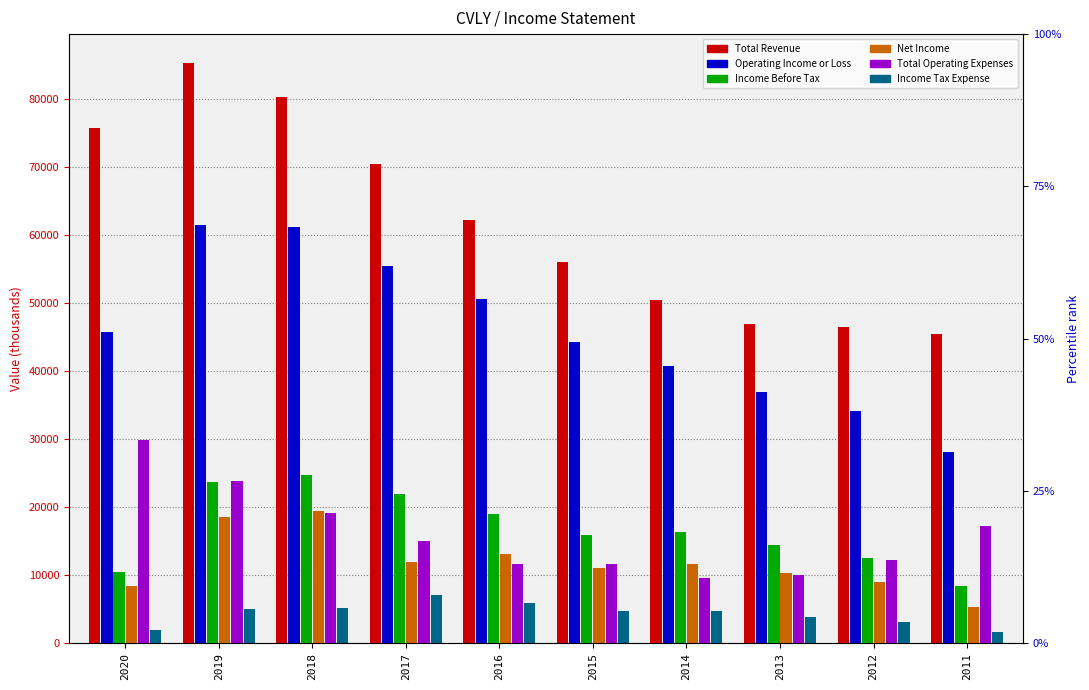

Is the value of Total Revenue at 2012 greater than the value of Income Before Tax at 2011?

Yes